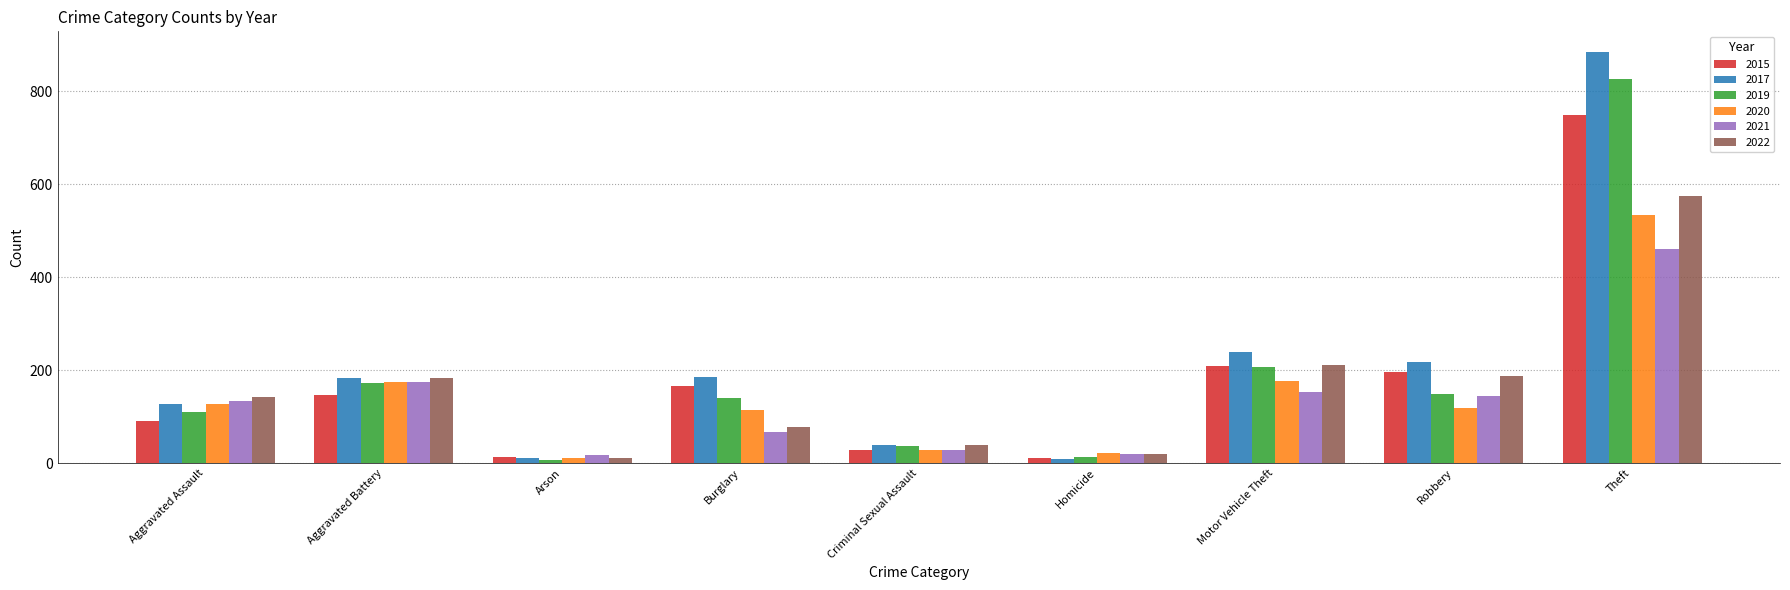

Which series has the largest total across all categories?

2017